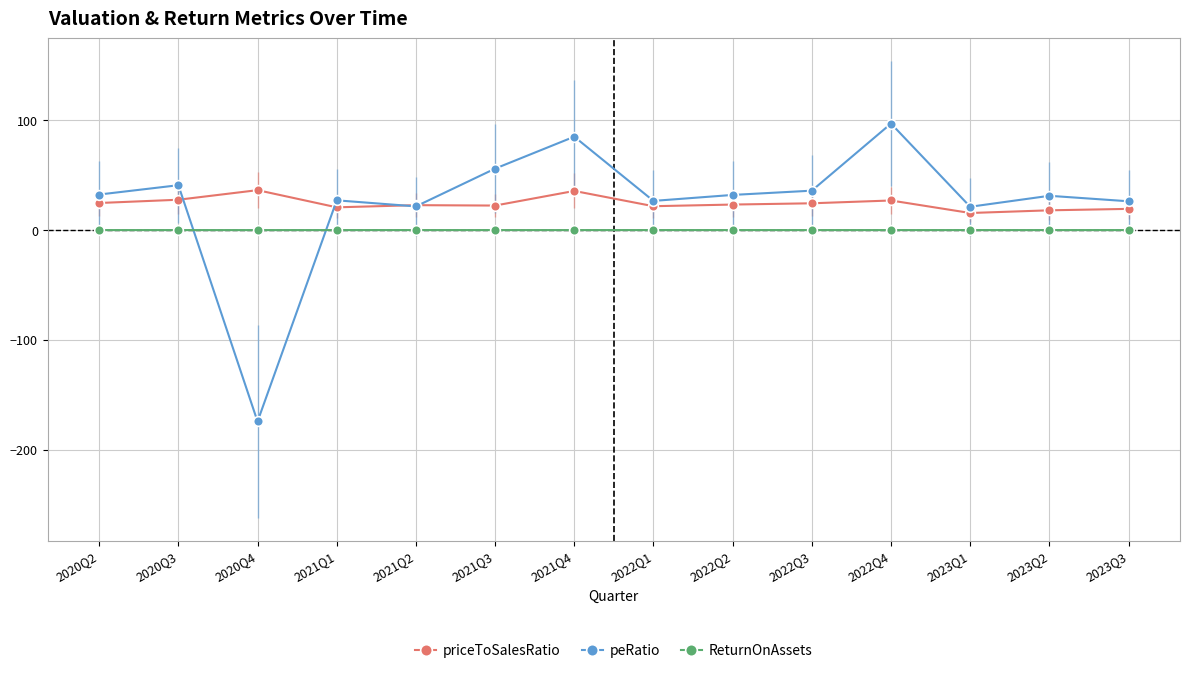

The value of peRatio at 2020Q4 is -174.3. True or false?

True